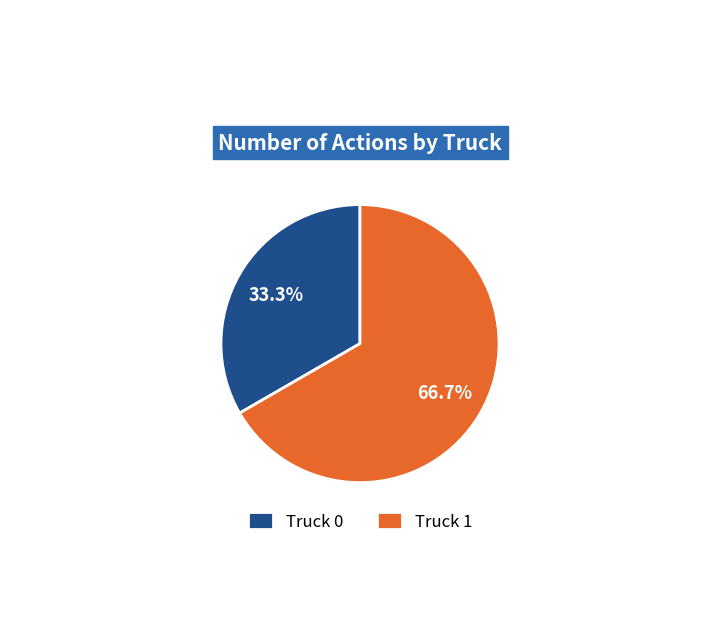

Count the number of slices in the pie.

2